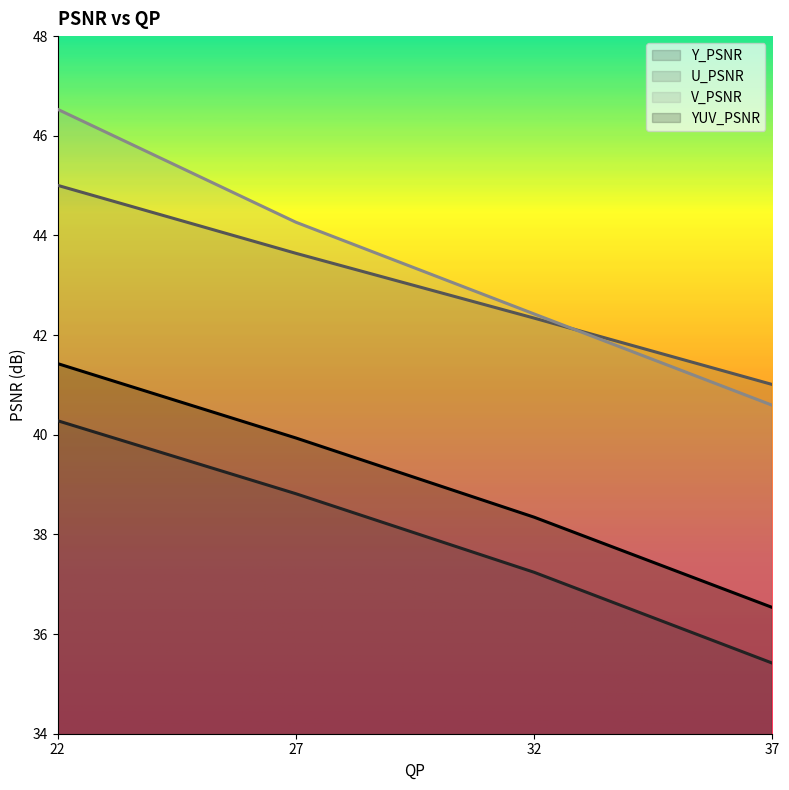

True or false: V_PSNR has more than 2 interior local peaks.

False